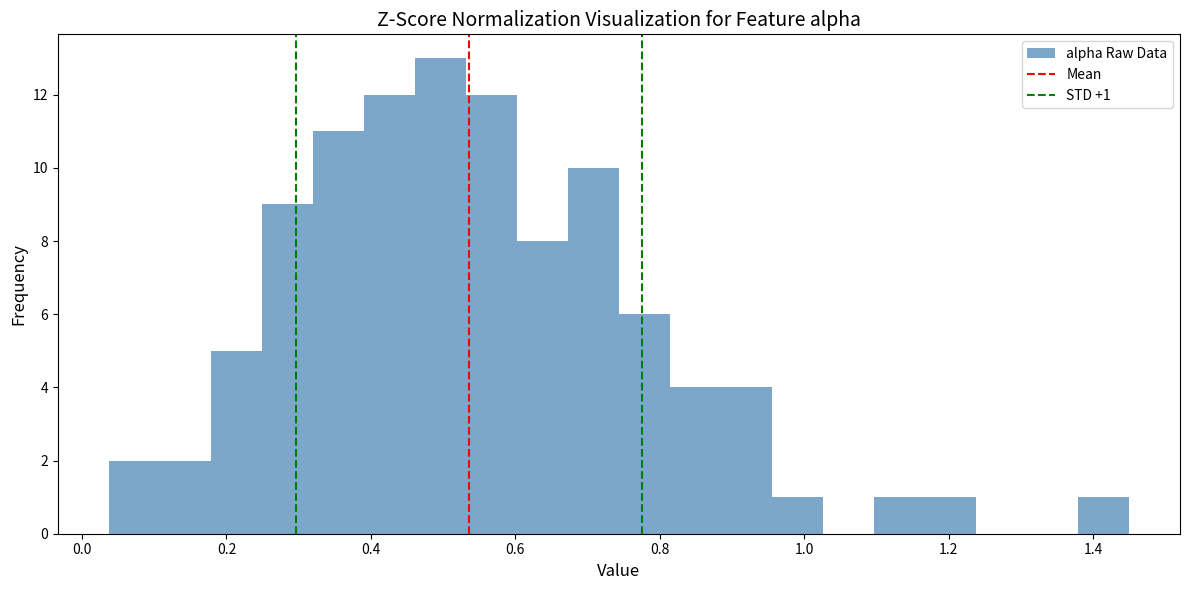

Around what value on the x-axis is the tallest bar? Give the approximate position of its centre, as read against the axis.

0.50